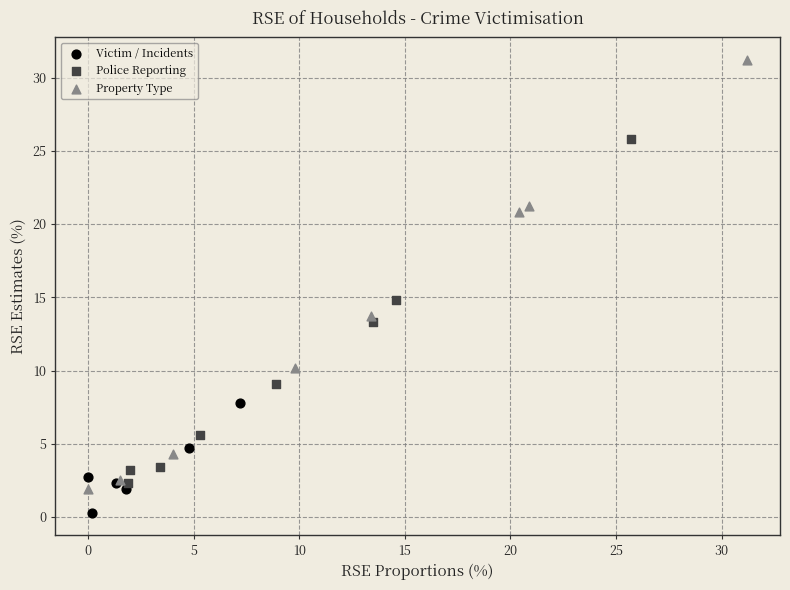

Which series contains the lowest Y value?

Victim / Incidents